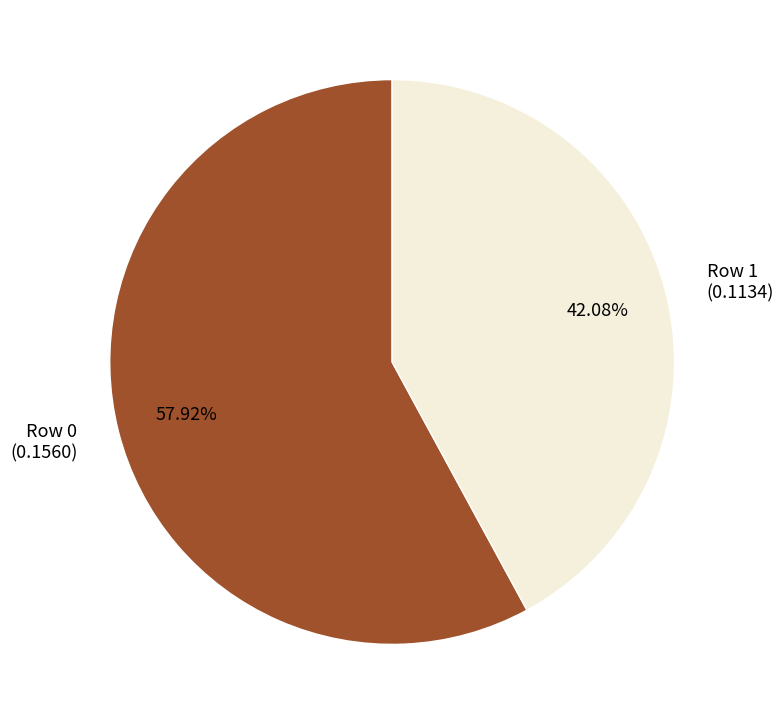

Count the number of slices in the pie.

2